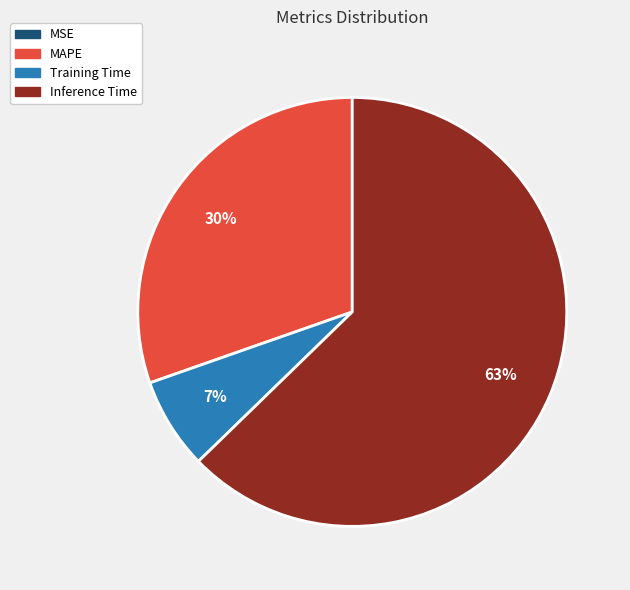

To the nearest percent, what is the difference between the largest and smallest slice percentages?

63%